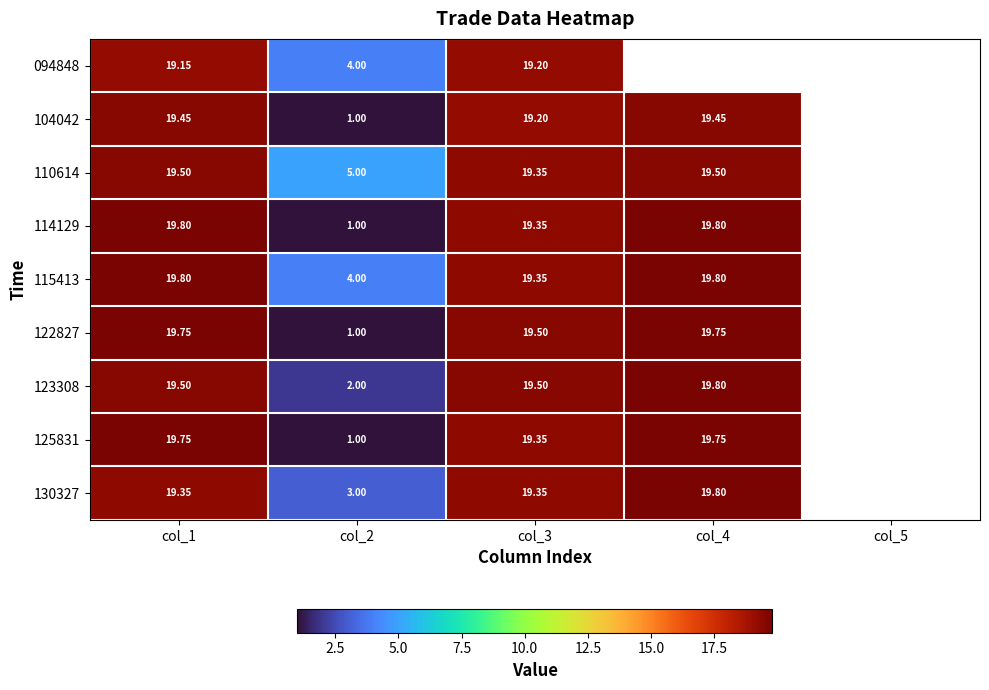

Is the value of 104042 at col_3 greater than the value of 122827 at col_3?

No